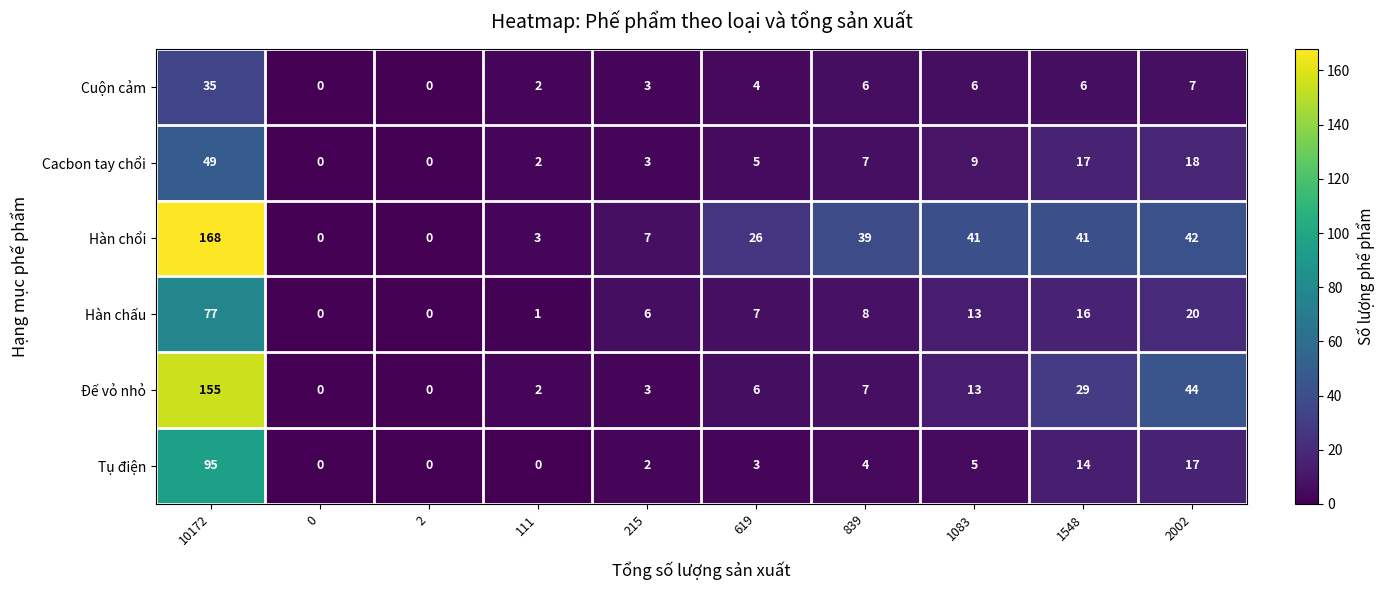

What is the difference between the highest and lowest values at 839?

35